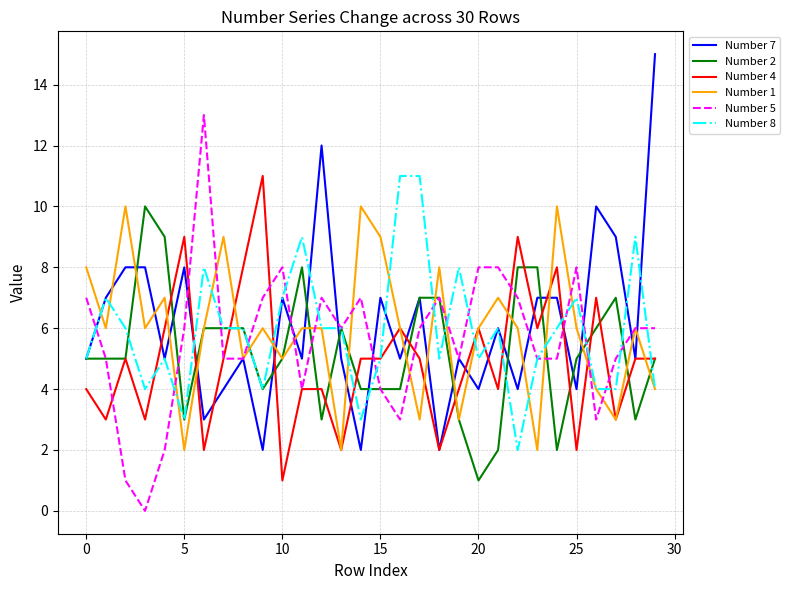

What is the maximum value shown in the chart?

15